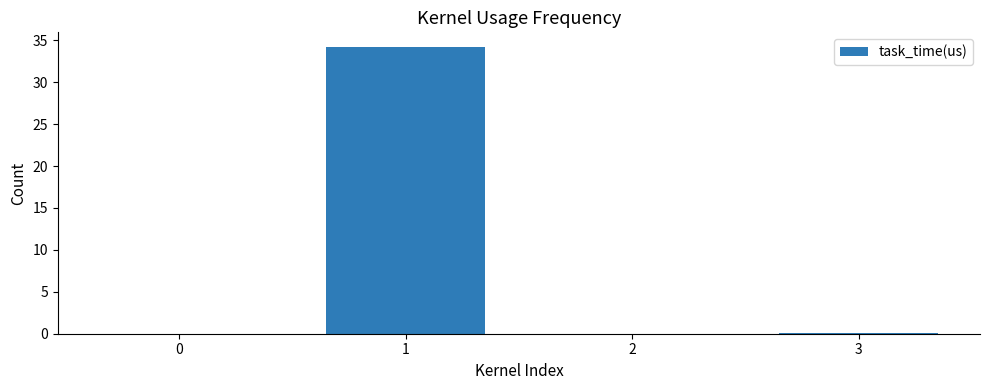

Is it true that the value at 0 is 0.0?

True